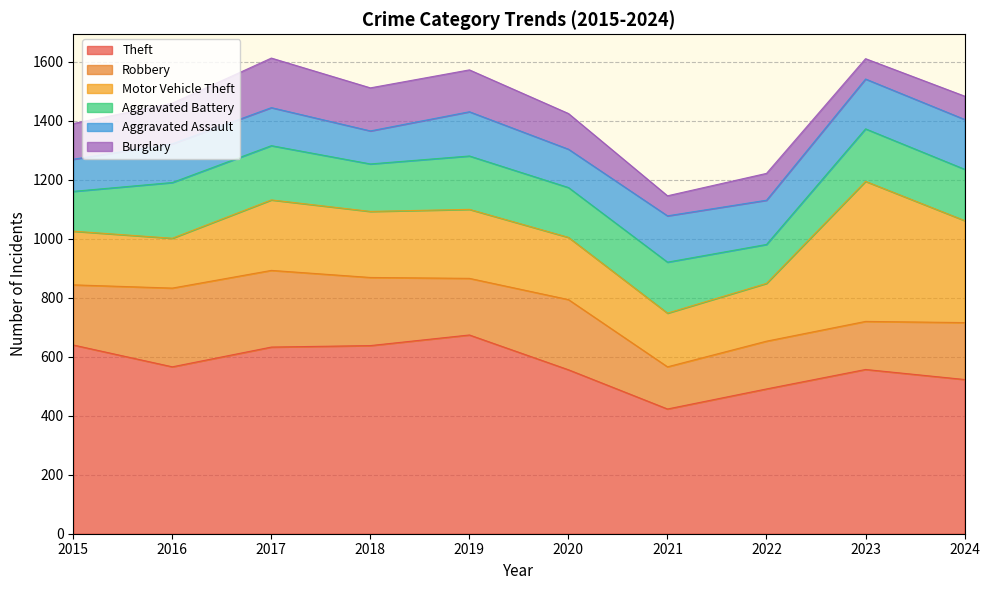

The value of Aggravated Battery at 2017 is 184. True or false?

True